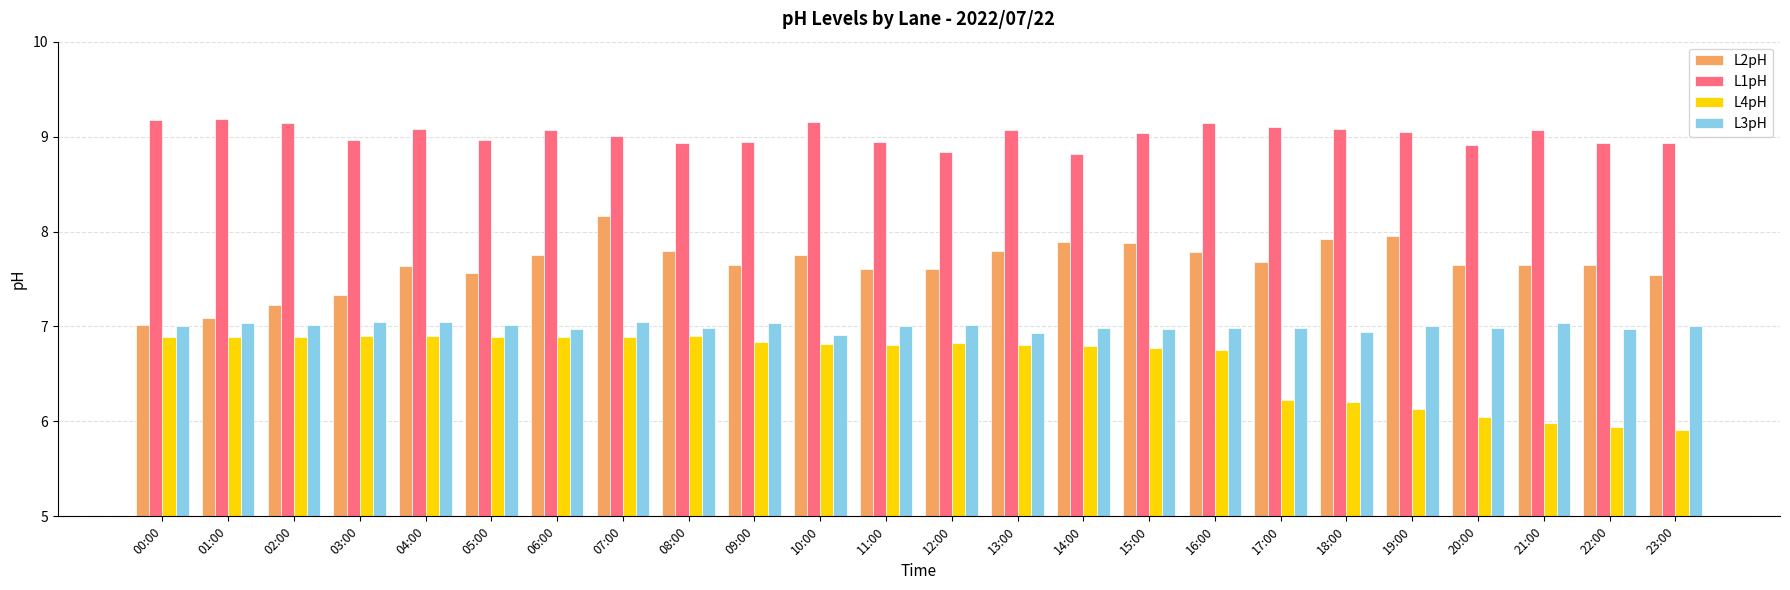

What is the value of the L4pH bar at the 13th from the left?

6.8